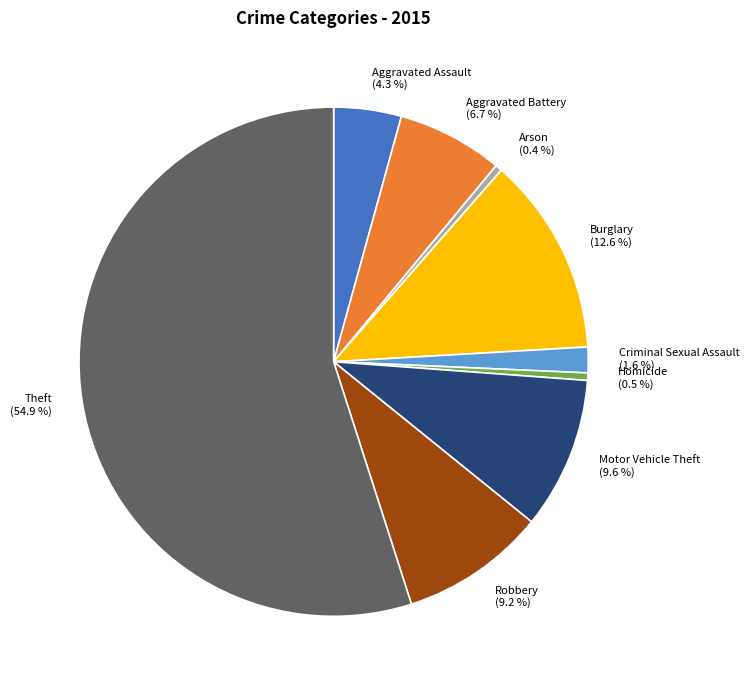

Combined, do Aggravated Battery and Homicide account for over 50%?

No